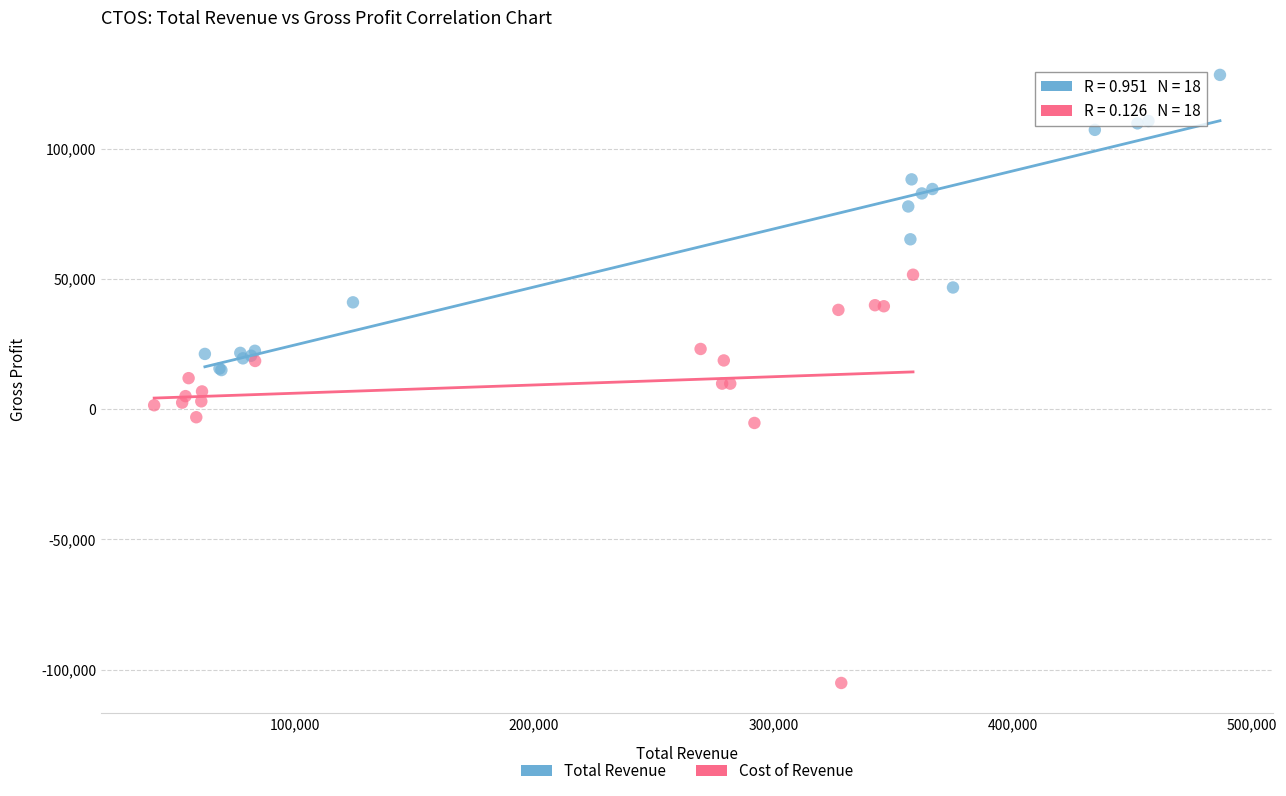

Which series reaches the maximum Y coordinate?

Total Revenue